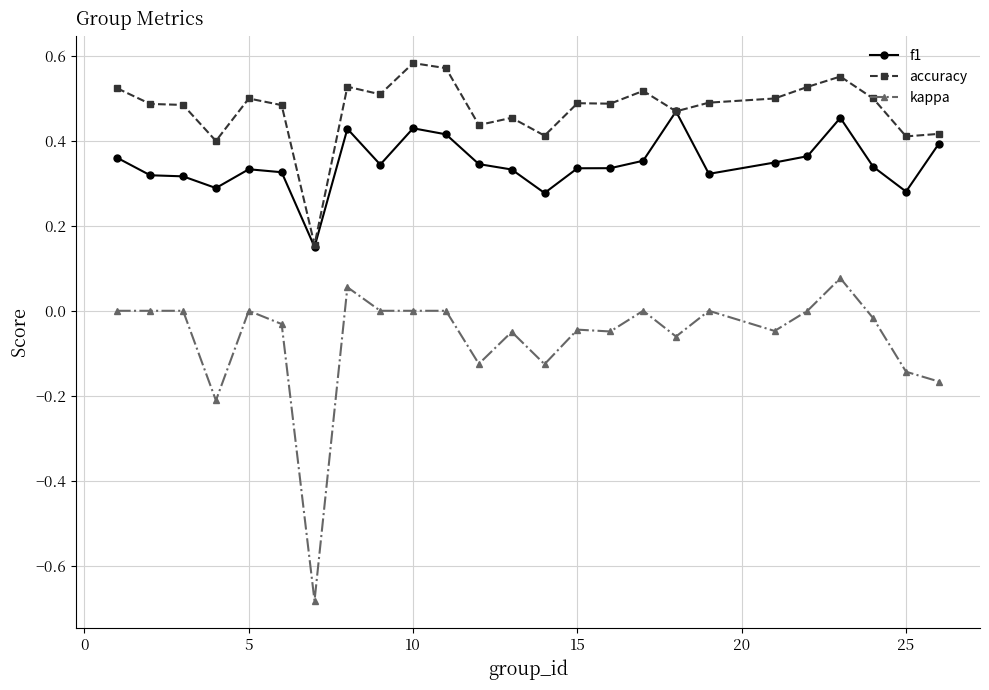

Count the number of categories in the chart.

25